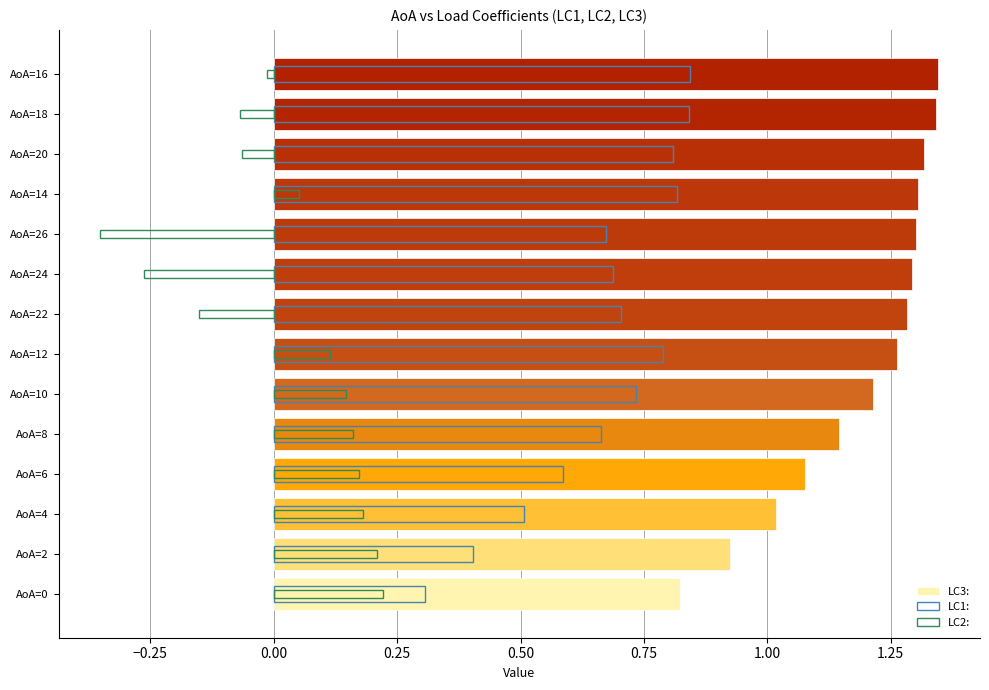

How many bars are there in each group?

3